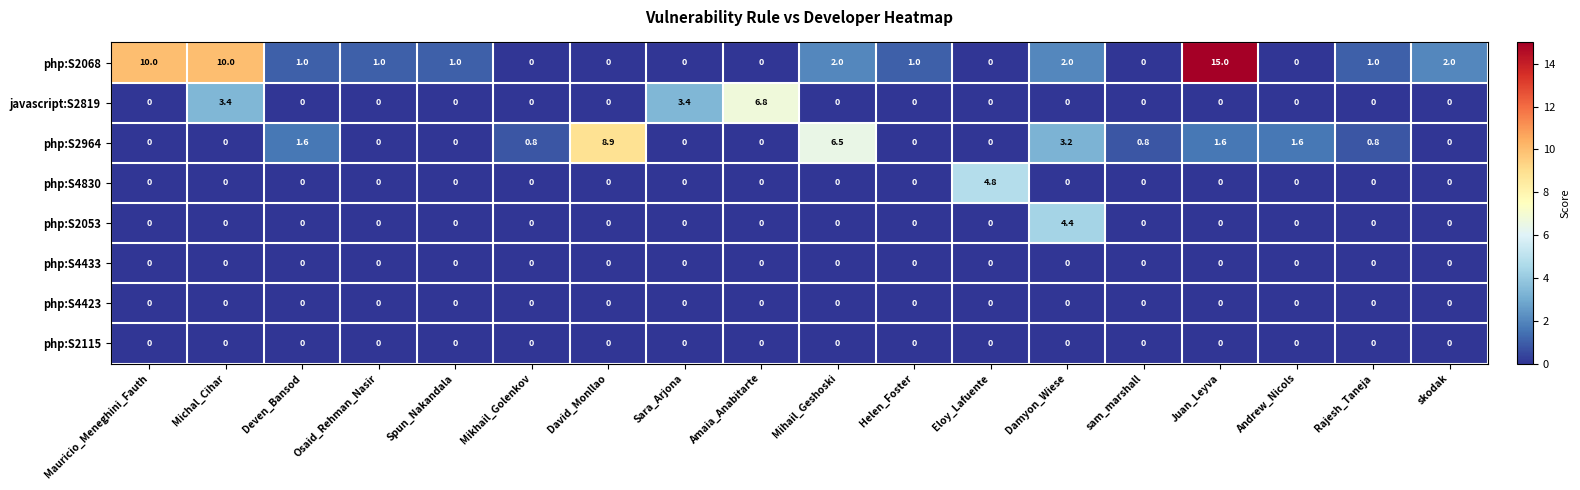

At how many categories does at least one series exceed 4?

8